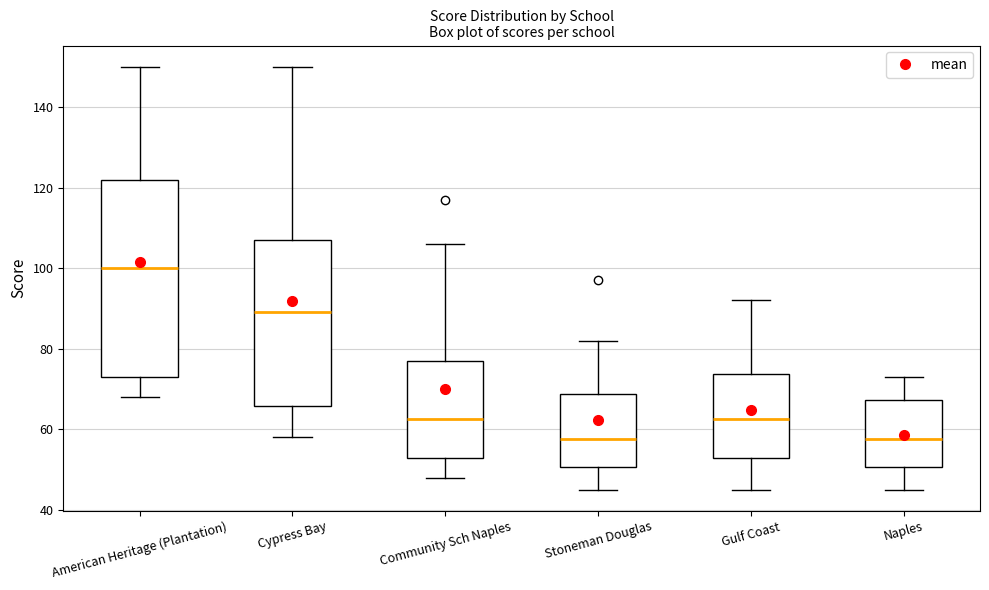

Which box is the tallest, from its lower edge to its upper edge?

American Heritage (Plantation)